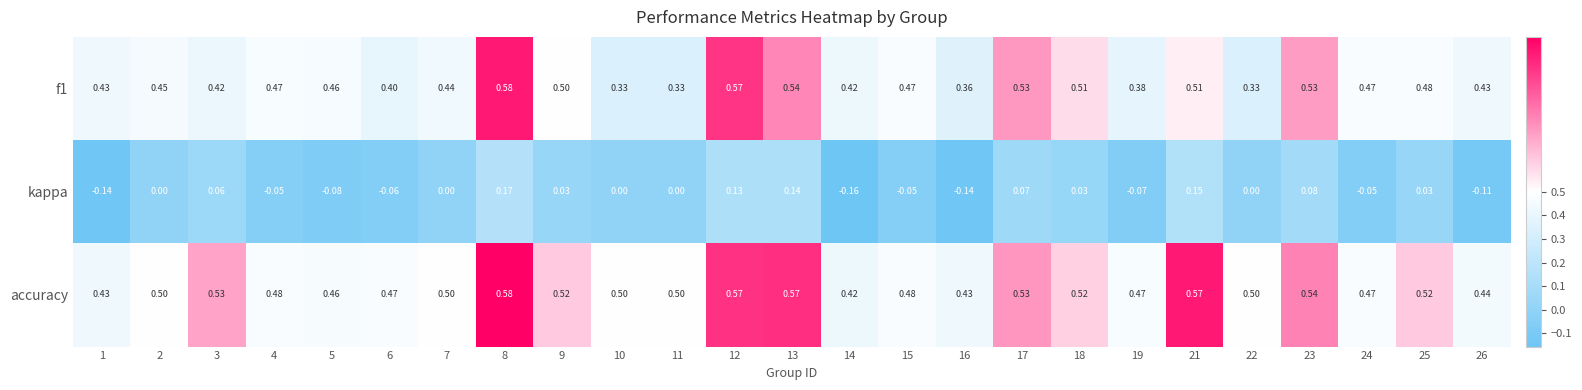

Which series has the largest range (max minus min)?

kappa